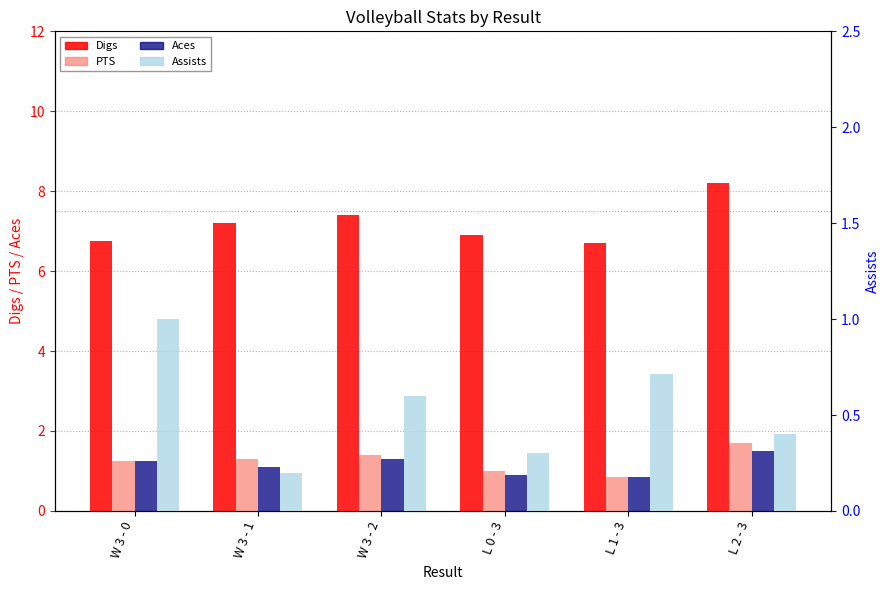

What is the greatest value displayed?

8.2